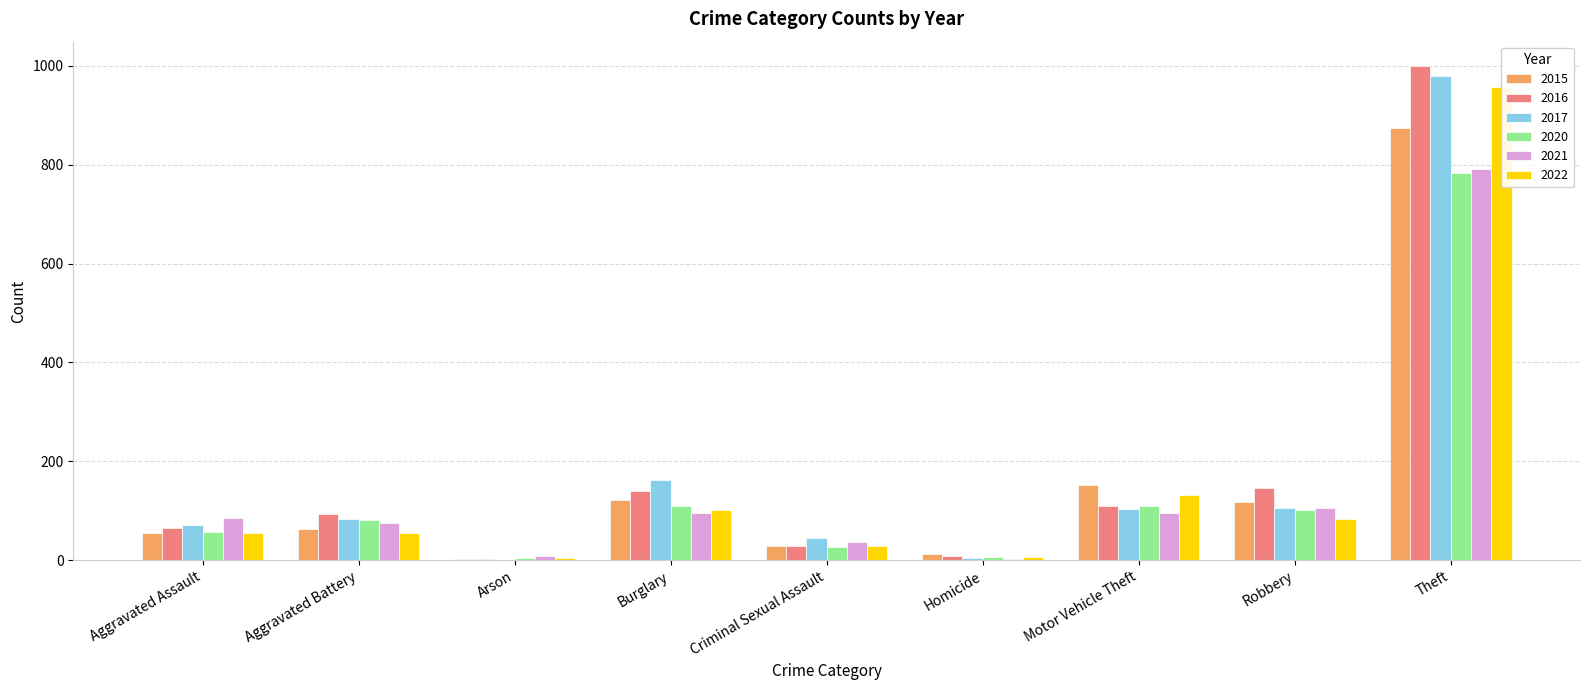

What is the smallest value displayed?

1